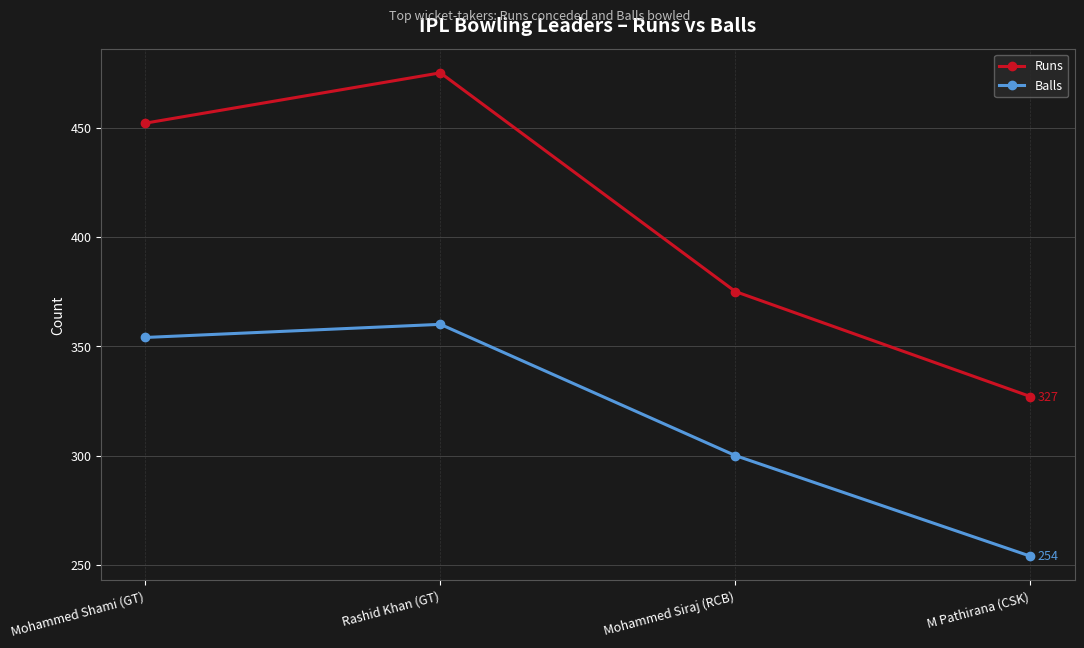

Rank the categories by Balls value from lowest to highest.

M Pathirana (CSK), Mohammed Siraj (RCB), Mohammed Shami (GT), Rashid Khan (GT)